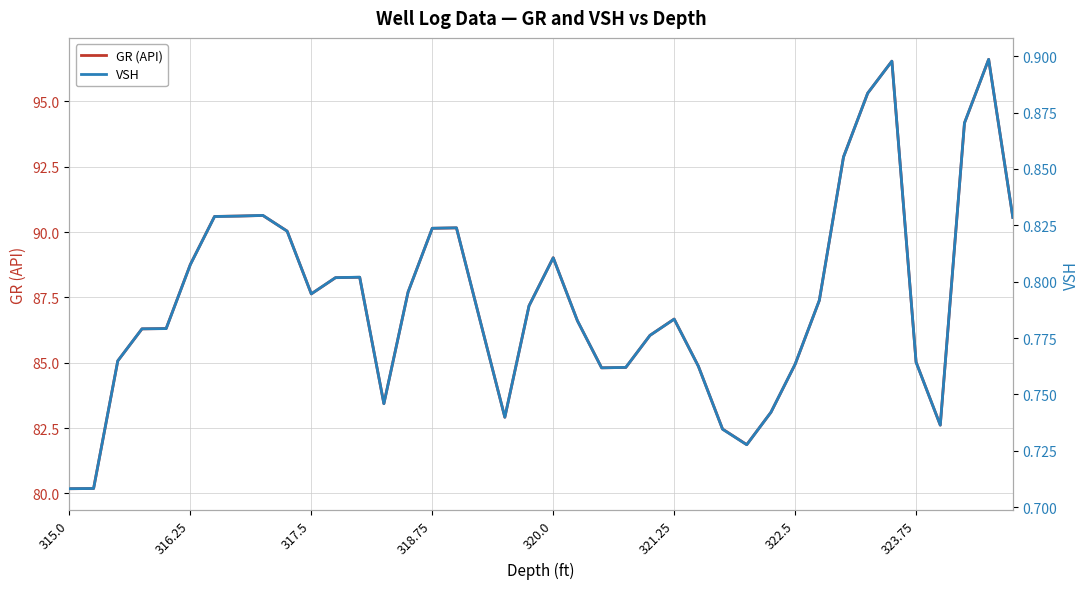

What is the lowest value of the GR (API) series?

80.2